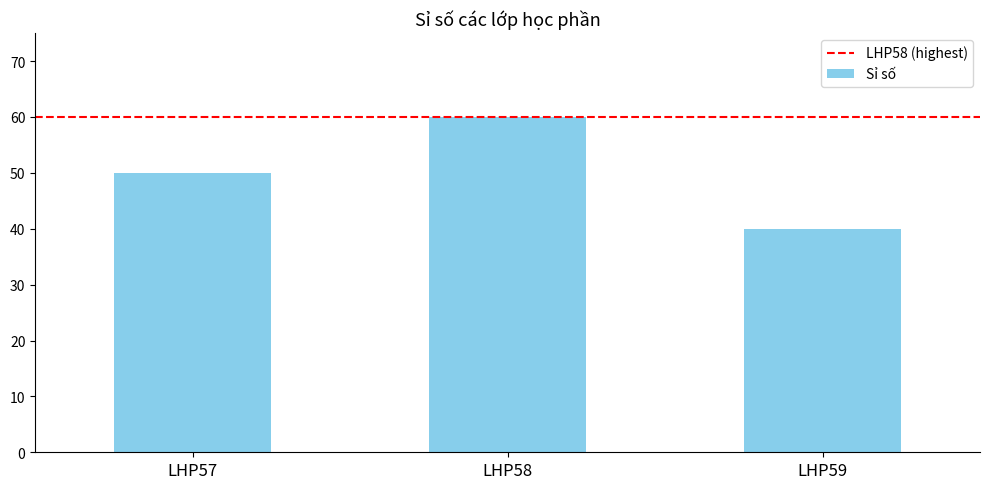

What is the change in value from LHP58 to LHP59?

-20